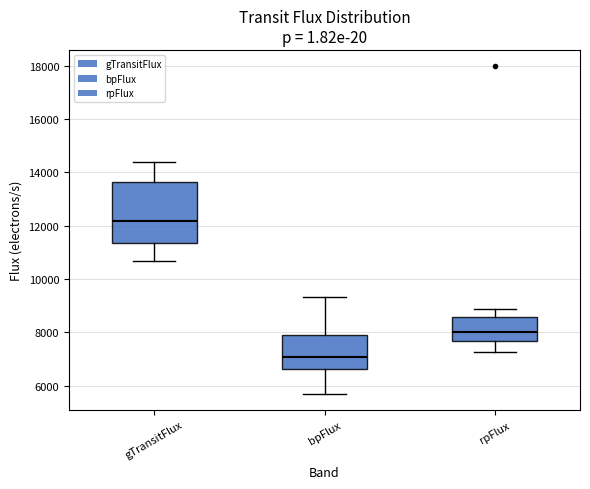

Comparing the boxes themselves (not the whiskers), which one is the tallest?

gTransitFlux